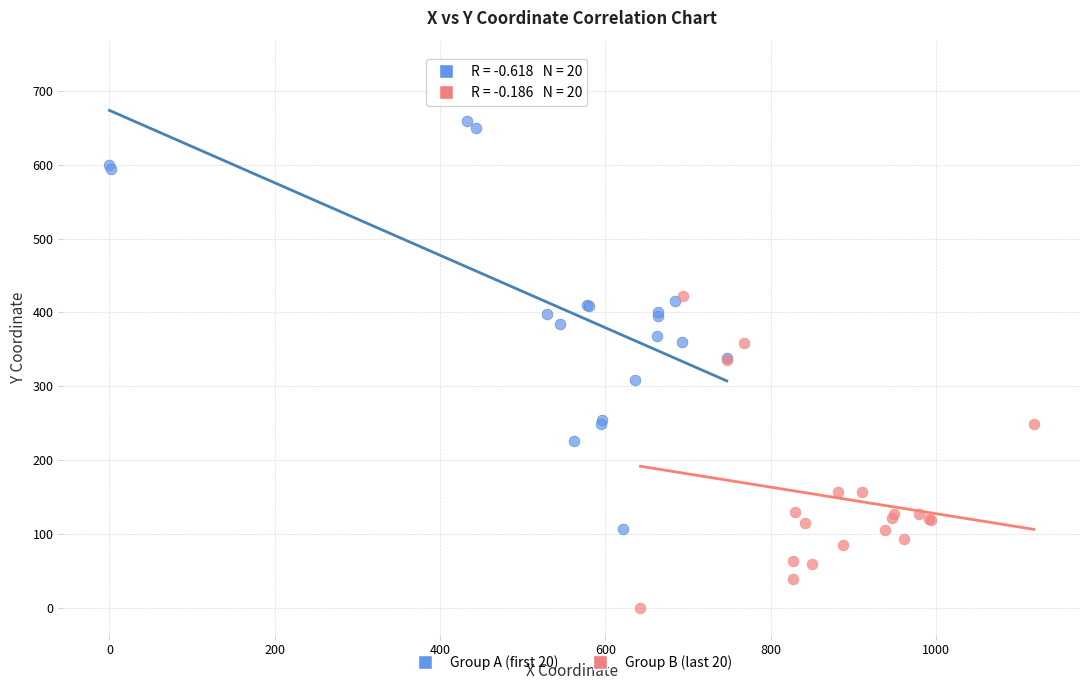

Which series has the largest Y range (max minus min)?

Group A (first 20)